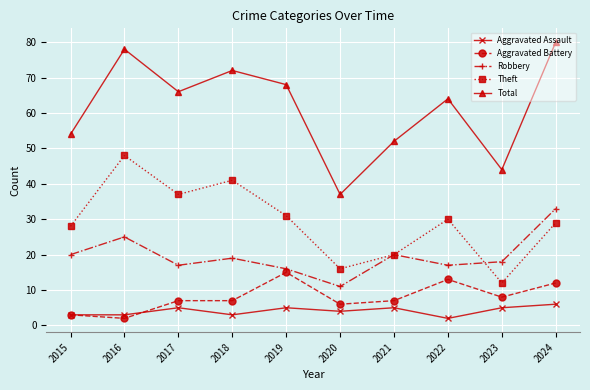

Does the chart display data point markers on the line(s)?

Yes